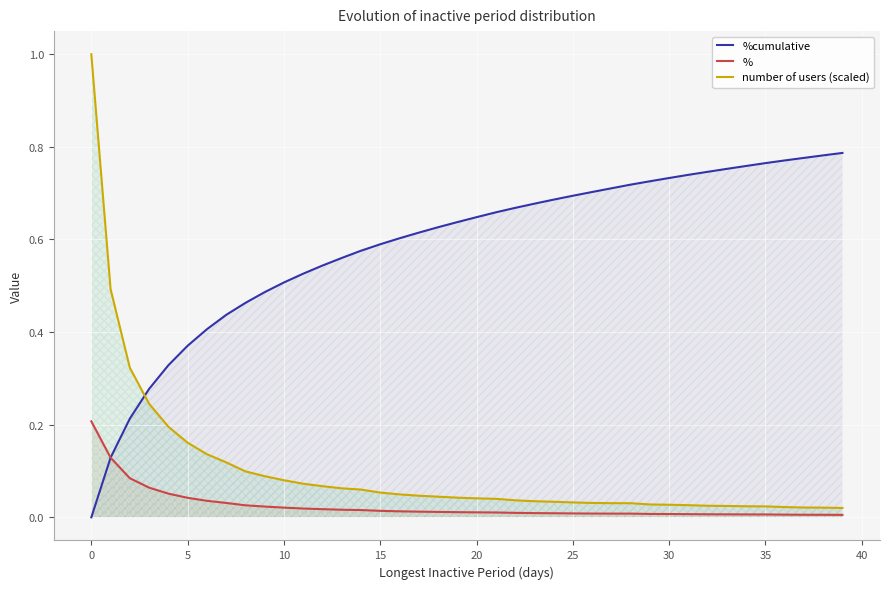

What is the greatest value displayed?

1.0